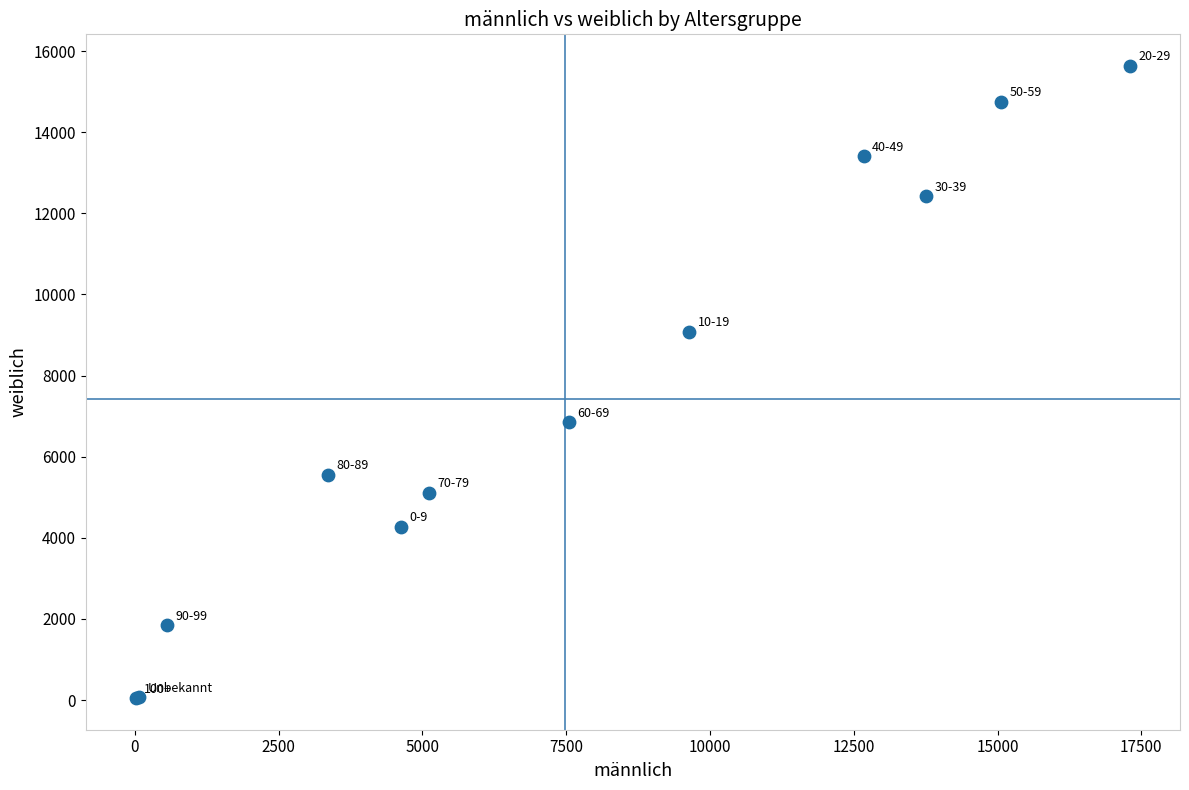

What Y value in the scatter plot is closest to 7841?

6850